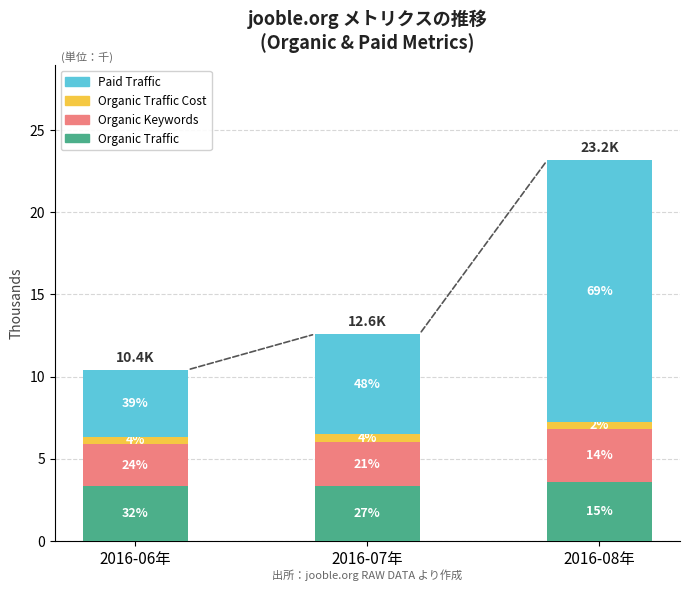

Does the chart contain any negative values?

No